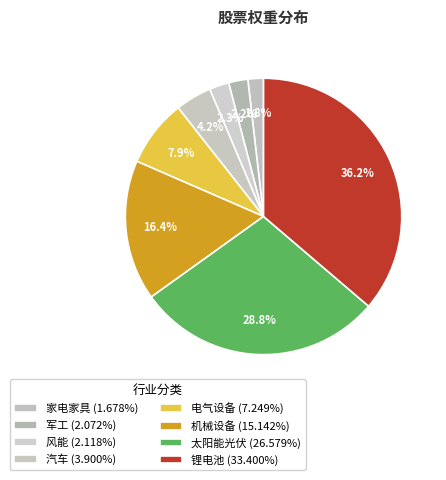

Count the number of slices in the pie.

8